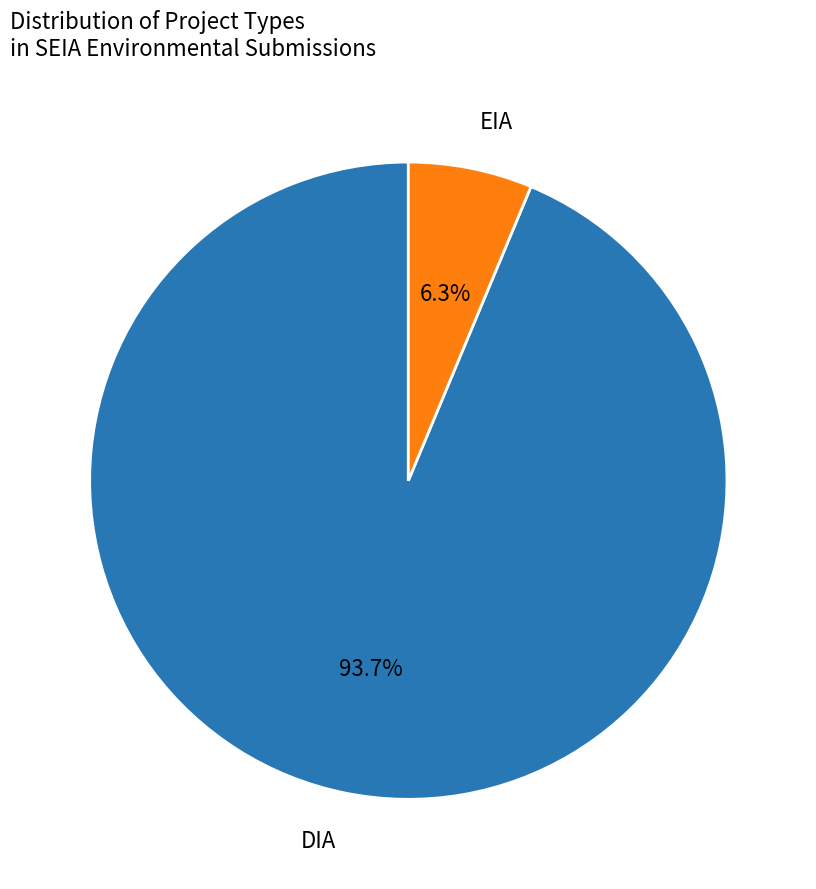

How many segments does this pie chart have?

2